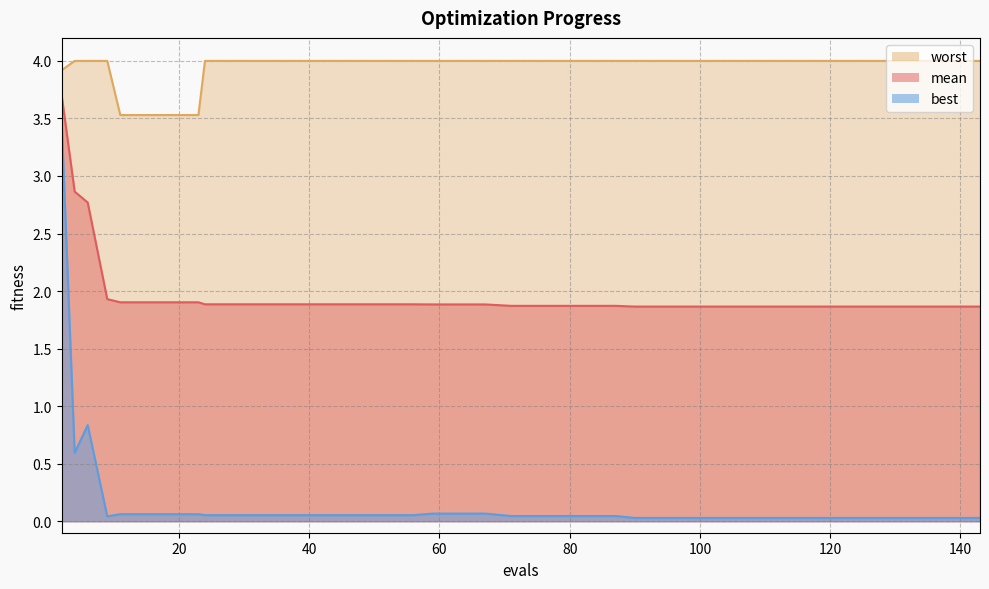

How many lines are shown in the chart?

3